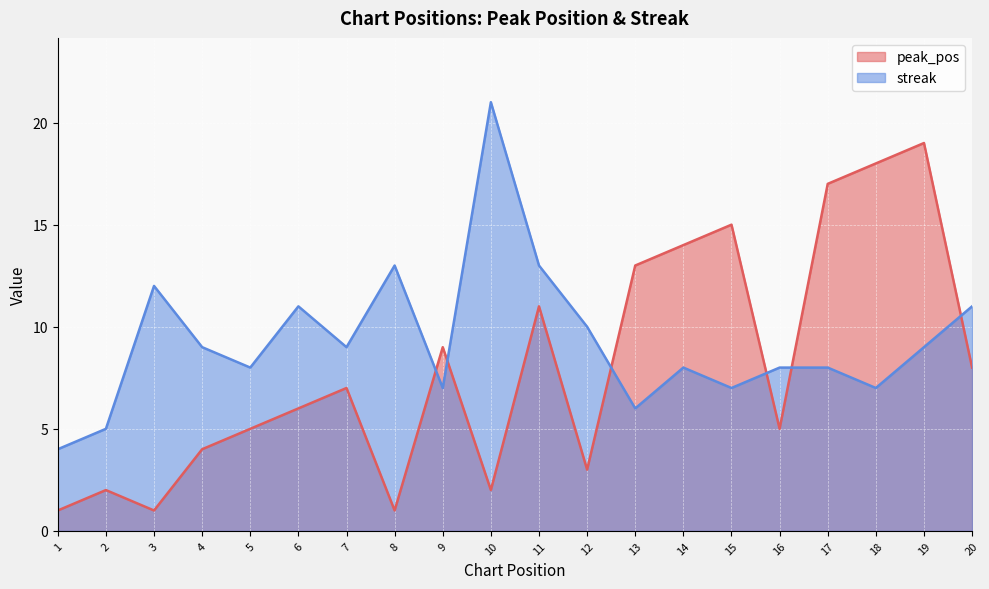

At which category does the chart reach its minimum across all series?

1